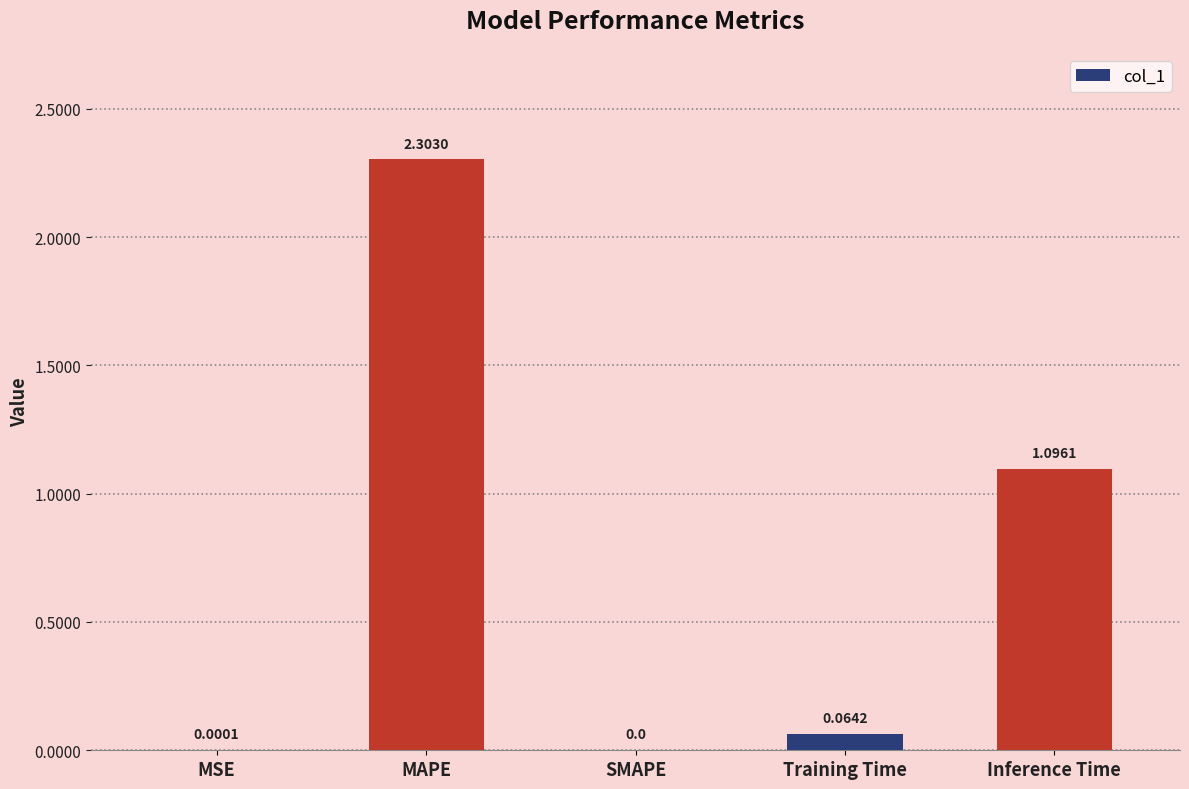

Where is the data nearest to the value 1?

Inference Time